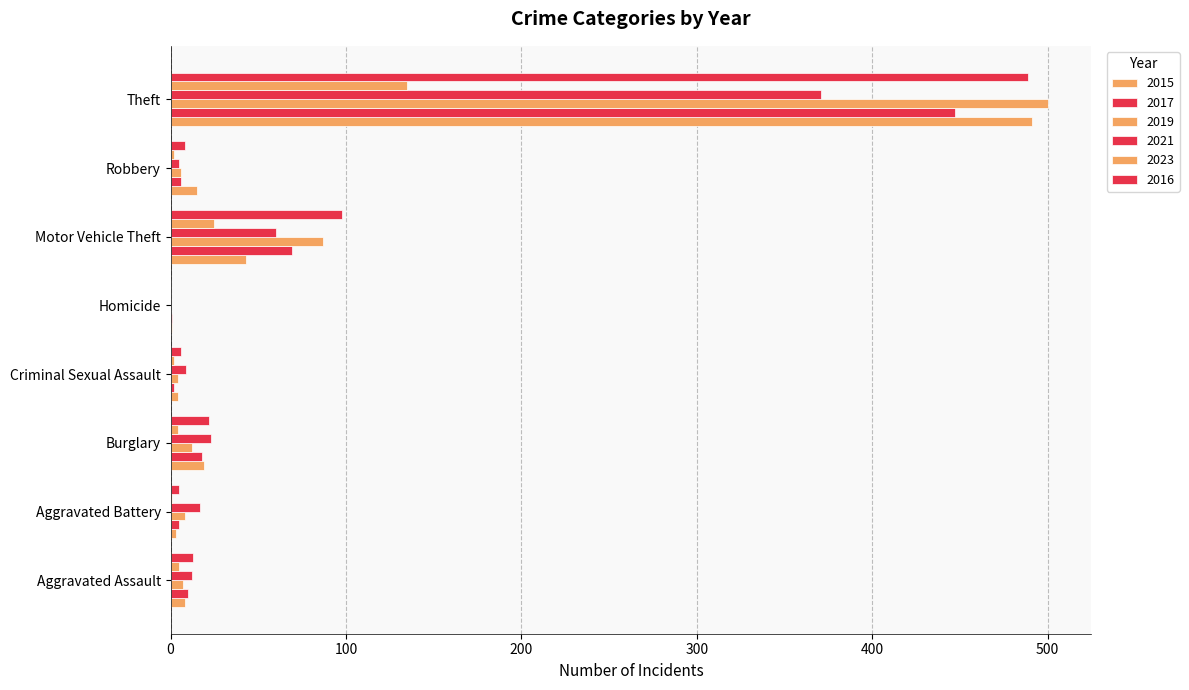

Is the value of 2016 at Motor Vehicle Theft greater than the value of 2019 at Aggravated Battery?

Yes